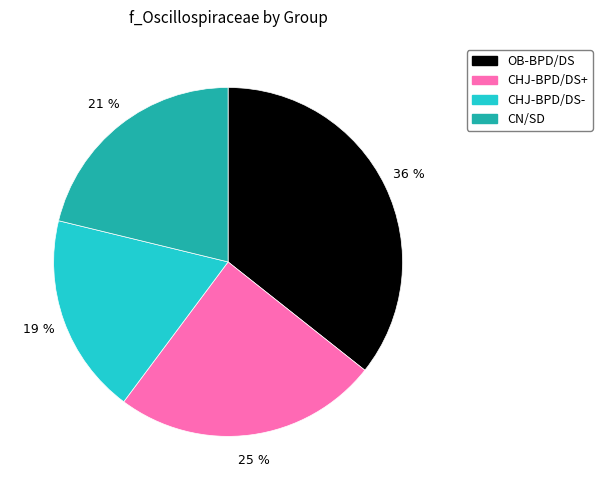

How many segments does this pie chart have?

4